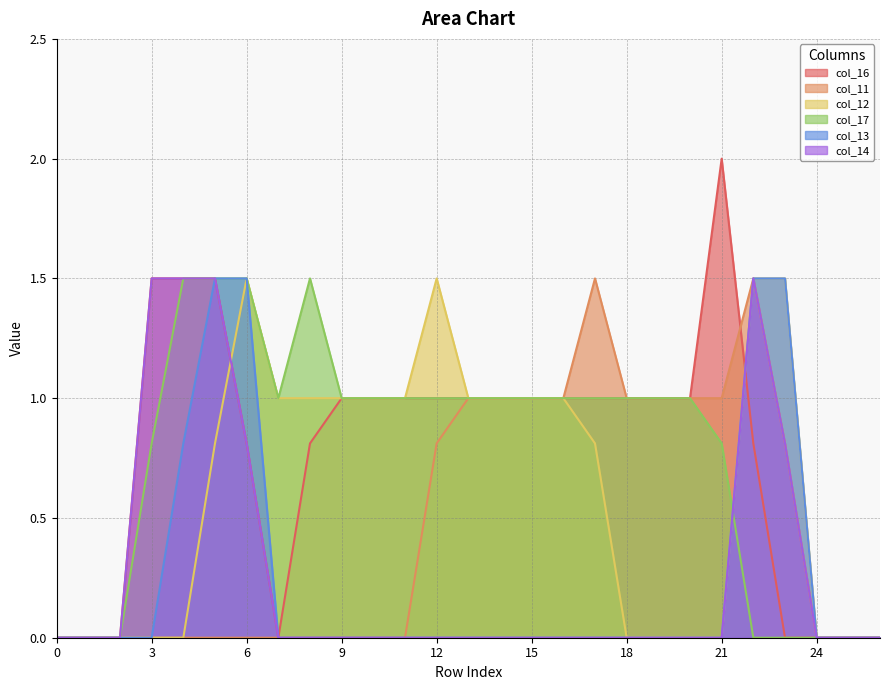

In col_16, how many points are higher than both neighbors (excluding endpoints)?

1